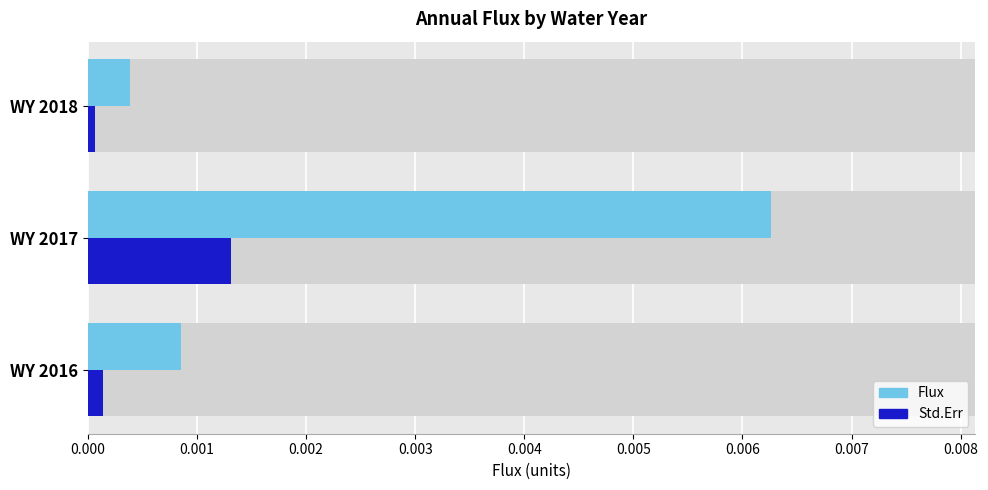

True or false: Flux has a value of 0.0 at WY 2018.

False